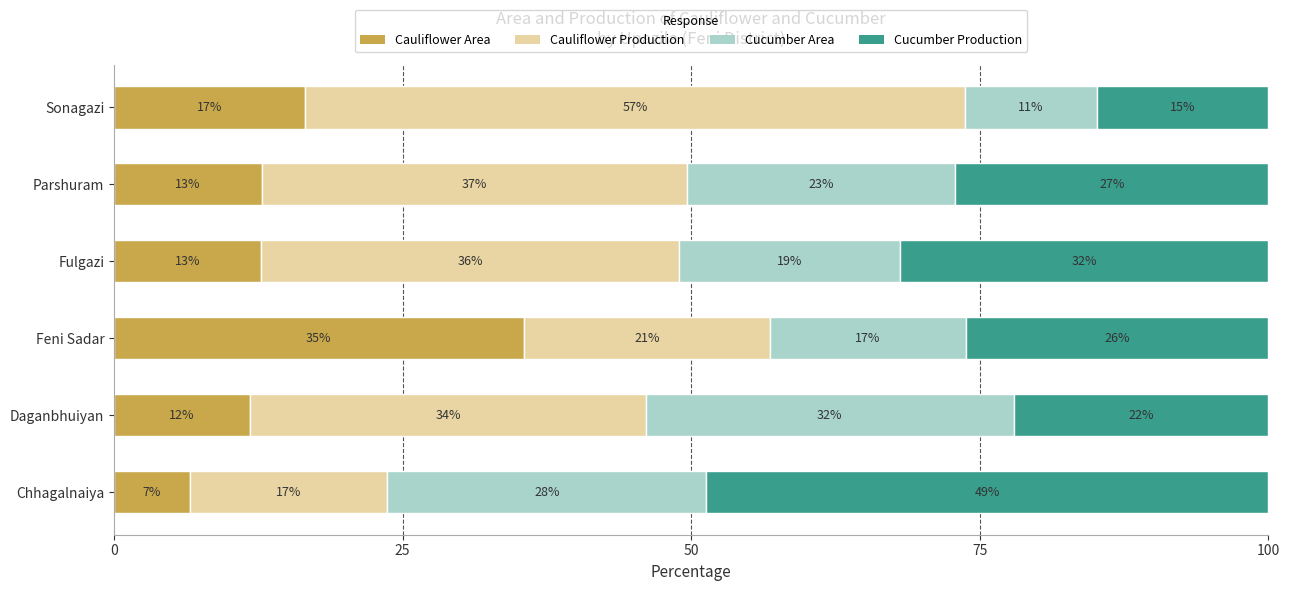

What are all the series names shown in the legend?

Cauliflower Area, Cauliflower Production, Cucumber Area, Cucumber Production